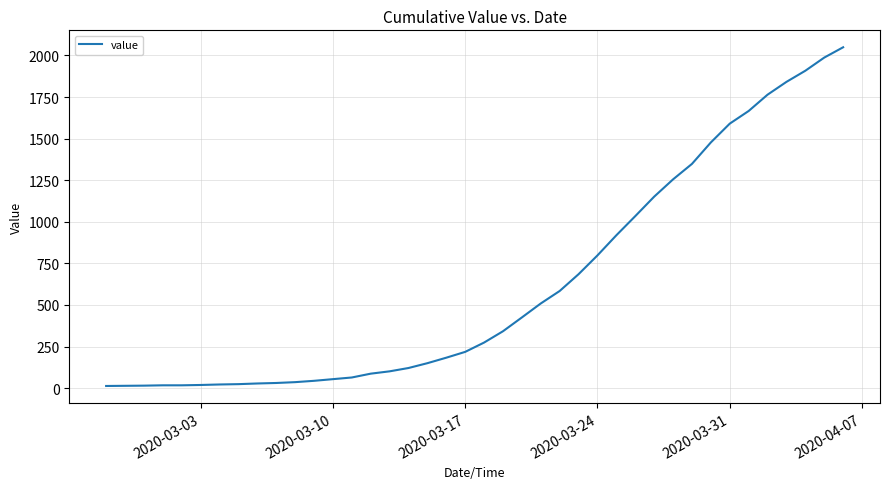

What is the maximum value shown in the chart?

2049